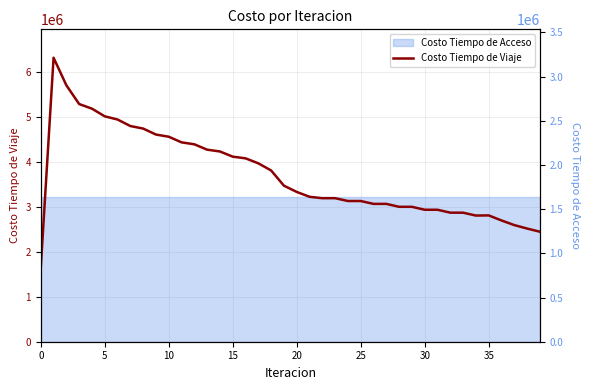

Count the number of categories in the chart.

40